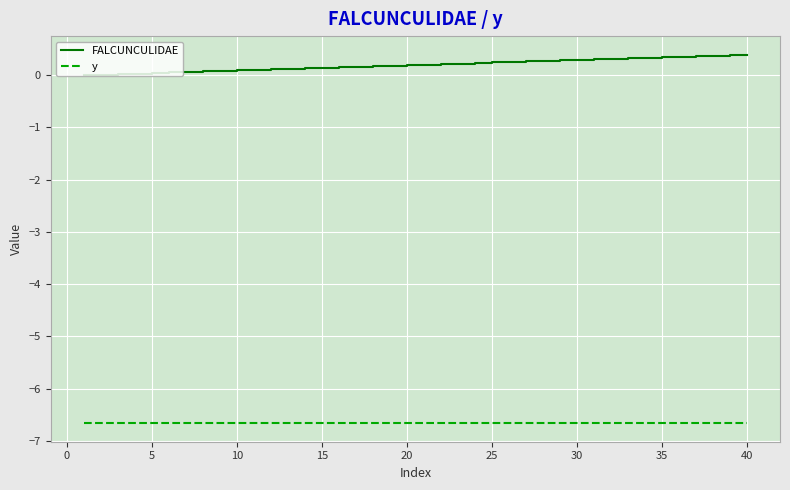

Which series has the largest total across all categories?

FALCUNCULIDAE